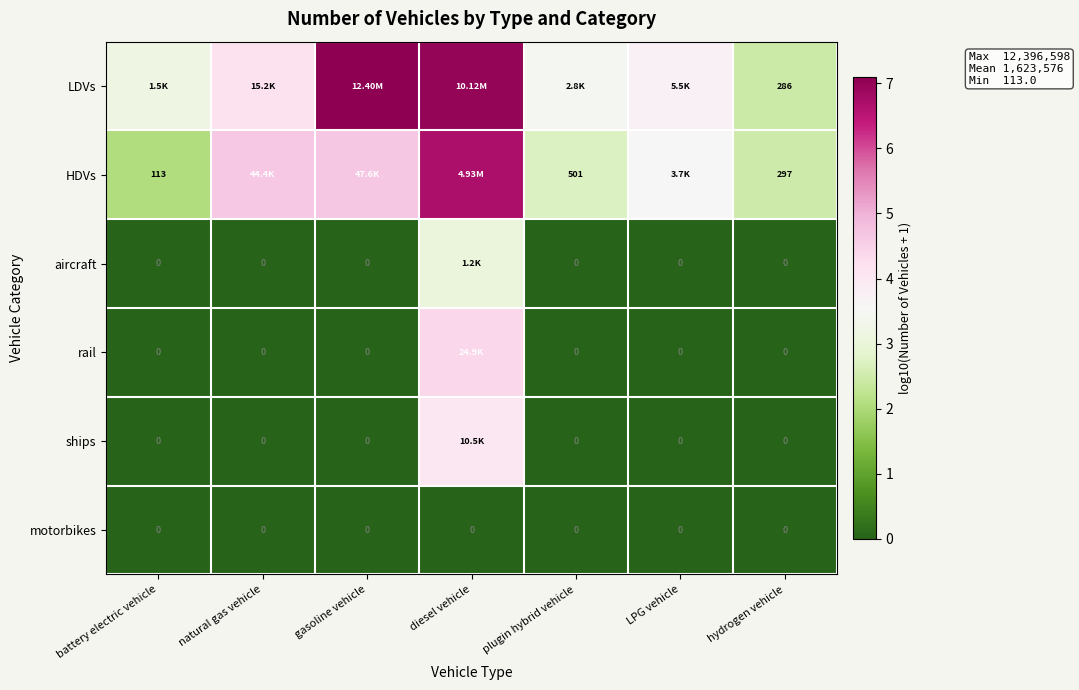

Is it true that aircraft equals 3.1 at diesel vehicle?

True